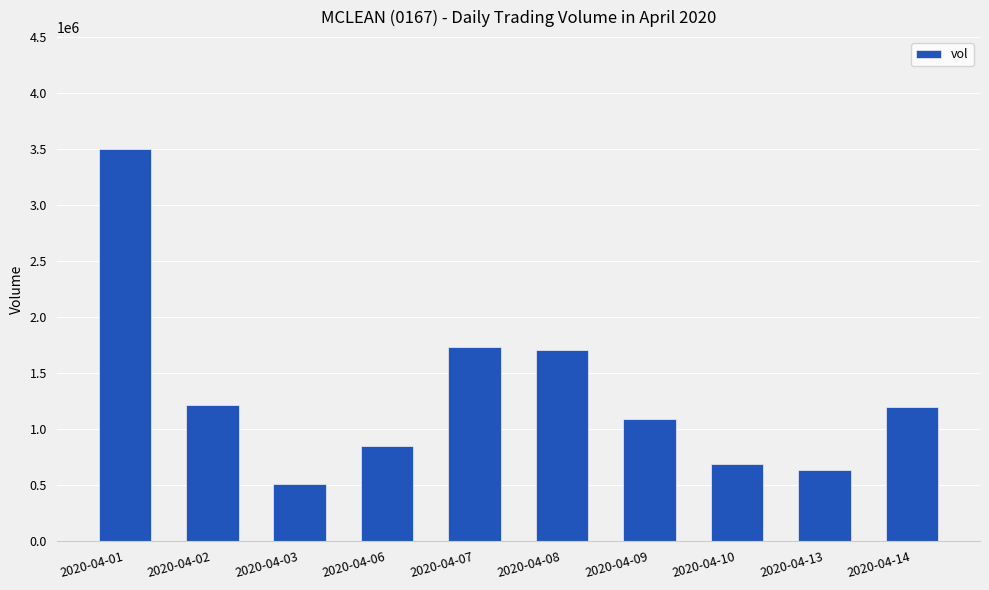

Is it true that the value at 2020-04-01 is 3500200?

True